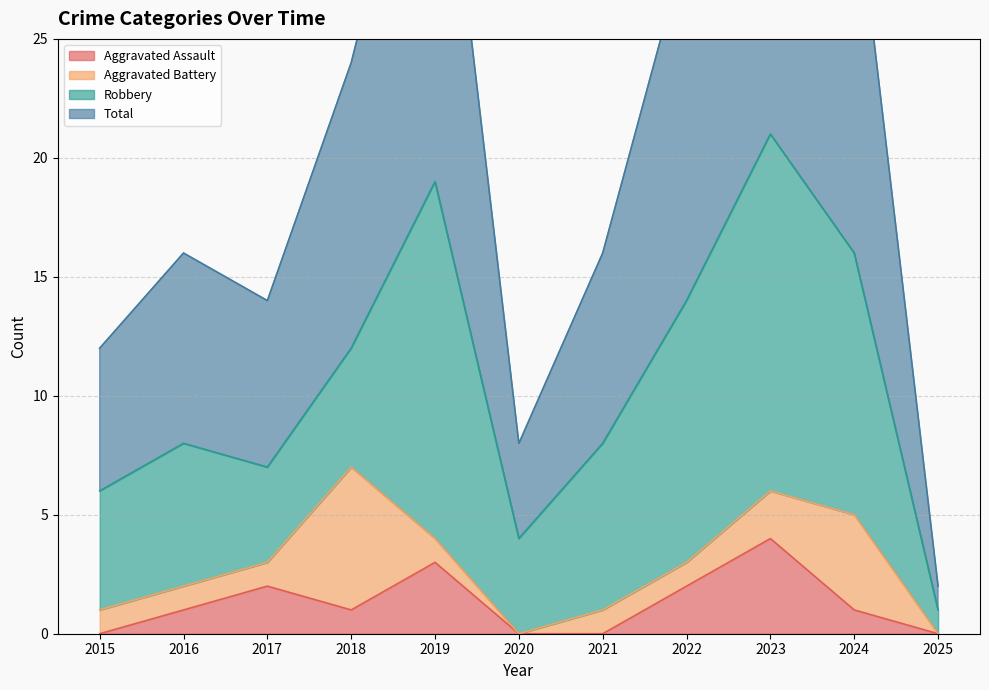

Is it true that Aggravated Assault equals 2 at 2017?

True